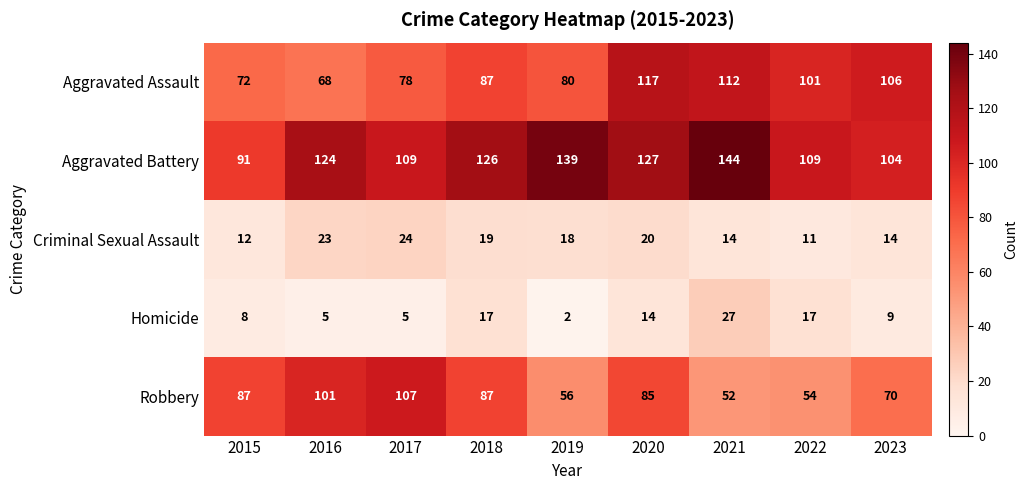

List the series in order of their peak value, highest first.

Aggravated Battery, Aggravated Assault, Robbery, Homicide, Criminal Sexual Assault